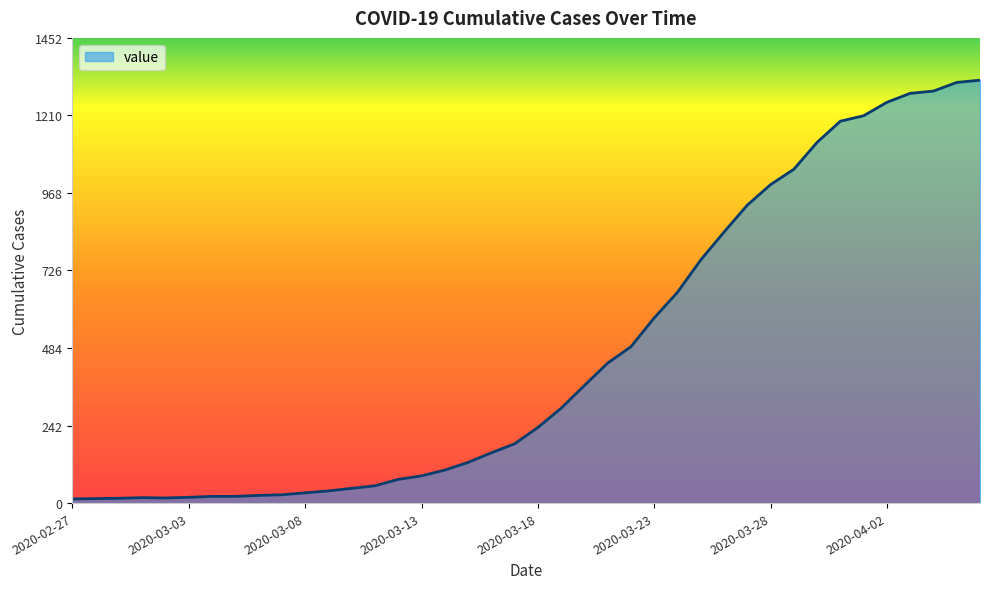

How many series are shown in this chart?

1